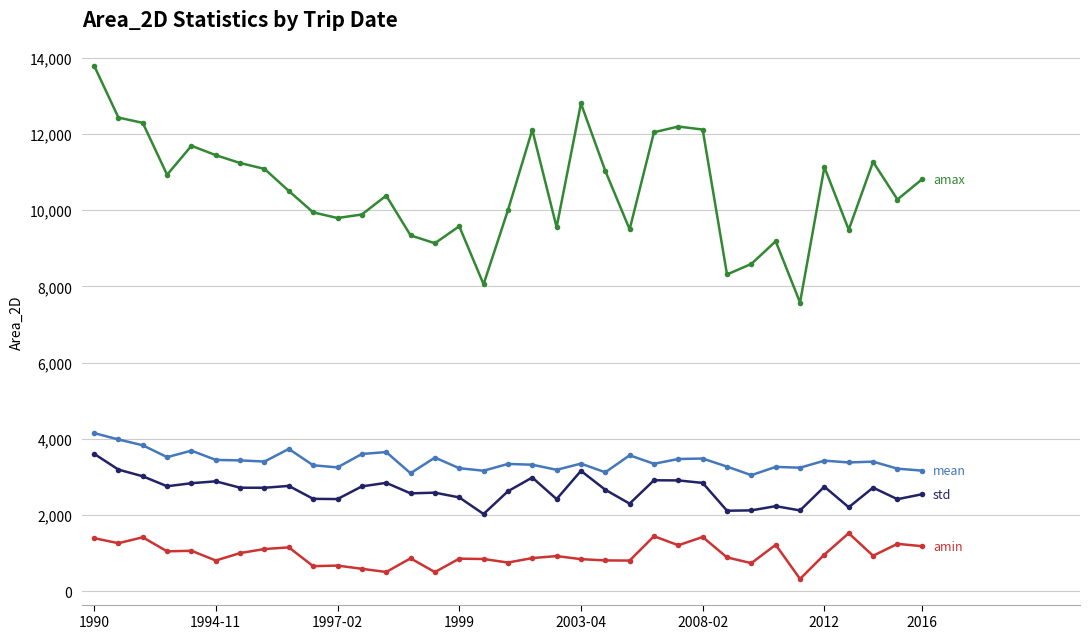

What is the maximum value shown in the chart?

13796.5